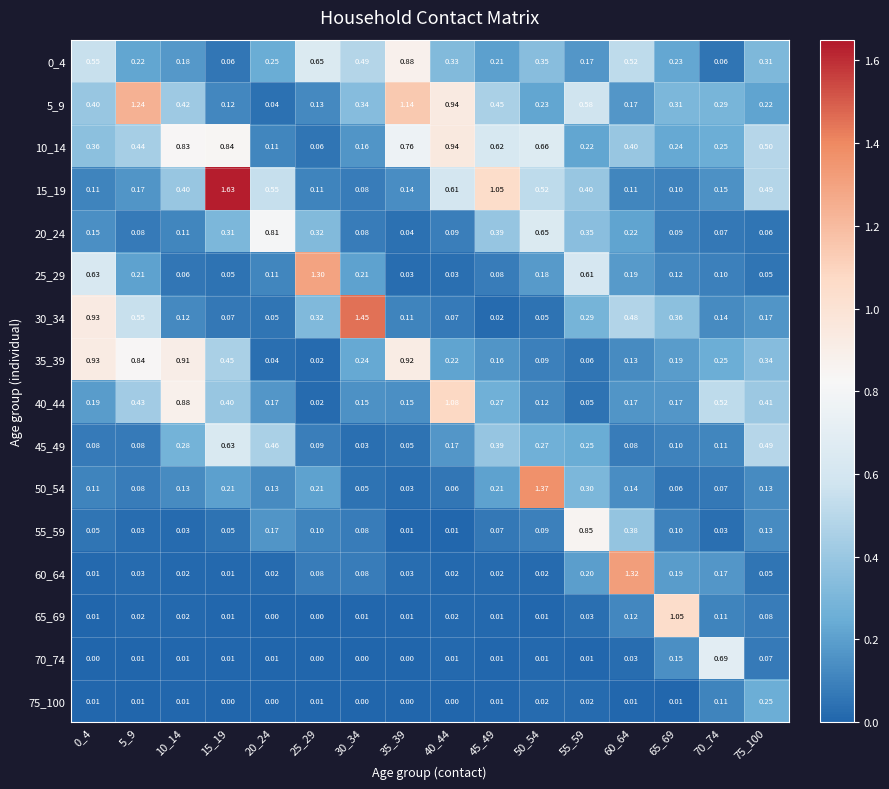

Reading left to right, list all the values displayed in this chart.

0_4: 0_4=0.6	5_9=0.2	10_14=0.2	15_19=0.1	20_24=0.2	25_29=0.7	30_34=0.5	35_39=0.9	40_44=0.3	45_49=0.2	50_54=0.3	55_59=0.2	60_64=0.5	65_69=0.2	70_74=0.1	75_100=0.3
5_9: 0_4=0.4	5_9=1.2	10_14=0.4	15_19=0.1	20_24=0.0	25_29=0.1	30_34=0.3	35_39=1.1	40_44=0.9	45_49=0.5	50_54=0.2	55_59=0.6	60_64=0.2	65_69=0.3	70_74=0.3	75_100=0.2
10_14: 0_4=0.4	5_9=0.4	10_14=0.8	15_19=0.8	20_24=0.1	25_29=0.1	30_34=0.2	35_39=0.8	40_44=0.9	45_49=0.6	50_54=0.7	55_59=0.2	60_64=0.4	65_69=0.2	70_74=0.2	75_100=0.5
15_19: 0_4=0.1	5_9=0.2	10_14=0.4	15_19=1.6	20_24=0.6	25_29=0.1	30_34=0.1	35_39=0.1	40_44=0.6	45_49=1.1	50_54=0.5	55_59=0.4	60_64=0.1	65_69=0.1	70_74=0.1	75_100=0.5
20_24: 0_4=0.1	5_9=0.1	10_14=0.1	15_19=0.3	20_24=0.8	25_29=0.3	30_34=0.1	35_39=0.0	40_44=0.1	45_49=0.4	50_54=0.7	55_59=0.3	60_64=0.2	65_69=0.1	70_74=0.1	75_100=0.1
25_29: 0_4=0.6	5_9=0.2	10_14=0.1	15_19=0.1	20_24=0.1	25_29=1.3	30_34=0.2	35_39=0.0	40_44=0.0	45_49=0.1	50_54=0.2	55_59=0.6	60_64=0.2	65_69=0.1	70_74=0.1	75_100=0.1
30_34: 0_4=0.9	5_9=0.6	10_14=0.1	15_19=0.1	20_24=0.1	25_29=0.3	30_34=1.4	35_39=0.1	40_44=0.1	45_49=0.0	50_54=0.1	55_59=0.3	60_64=0.5	65_69=0.4	70_74=0.1	75_100=0.2
35_39: 0_4=0.9	5_9=0.8	10_14=0.9	15_19=0.5	20_24=0.0	25_29=0.0	30_34=0.2	35_39=0.9	40_44=0.2	45_49=0.2	50_54=0.1	55_59=0.1	60_64=0.1	65_69=0.2	70_74=0.2	75_100=0.3
40_44: 0_4=0.2	5_9=0.4	10_14=0.9	15_19=0.4	20_24=0.2	25_29=0.0	30_34=0.1	35_39=0.1	40_44=1.1	45_49=0.3	50_54=0.1	55_59=0.1	60_64=0.2	65_69=0.2	70_74=0.5	75_100=0.4
45_49: 0_4=0.1	5_9=0.1	10_14=0.3	15_19=0.6	20_24=0.5	25_29=0.1	30_34=0.0	35_39=0.1	40_44=0.2	45_49=0.4	50_54=0.3	55_59=0.2	60_64=0.1	65_69=0.1	70_74=0.1	75_100=0.5
50_54: 0_4=0.1	5_9=0.1	10_14=0.1	15_19=0.2	20_24=0.1	25_29=0.2	30_34=0.1	35_39=0.0	40_44=0.1	45_49=0.2	50_54=1.4	55_59=0.3	60_64=0.1	65_69=0.1	70_74=0.1	75_100=0.1
55_59: 0_4=0.1	5_9=0.0	10_14=0.0	15_19=0.1	20_24=0.2	25_29=0.1	30_34=0.1	35_39=0.0	40_44=0.0	45_49=0.1	50_54=0.1	55_59=0.8	60_64=0.4	65_69=0.1	70_74=0.0	75_100=0.1
60_64: 0_4=0.0	5_9=0.0	10_14=0.0	15_19=0.0	20_24=0.0	25_29=0.1	30_34=0.1	35_39=0.0	40_44=0.0	45_49=0.0	50_54=0.0	55_59=0.2	60_64=1.3	65_69=0.2	70_74=0.2	75_100=0.1
65_69: 0_4=0.0	5_9=0.0	10_14=0.0	15_19=0.0	20_24=0.0	25_29=0.0	30_34=0.0	35_39=0.0	40_44=0.0	45_49=0.0	50_54=0.0	55_59=0.0	60_64=0.1	65_69=1.1	70_74=0.1	75_100=0.1
70_74: 0_4=0.0	5_9=0.0	10_14=0.0	15_19=0.0	20_24=0.0	25_29=0.0	30_34=0.0	35_39=0.0	40_44=0.0	45_49=0.0	50_54=0.0	55_59=0.0	60_64=0.0	65_69=0.1	70_74=0.7	75_100=0.1
75_100: 0_4=0.0	5_9=0.0	10_14=0.0	15_19=0.0	20_24=0.0	25_29=0.0	30_34=0.0	35_39=0.0	40_44=0.0	45_49=0.0	50_54=0.0	55_59=0.0	60_64=0.0	65_69=0.0	70_74=0.1	75_100=0.2